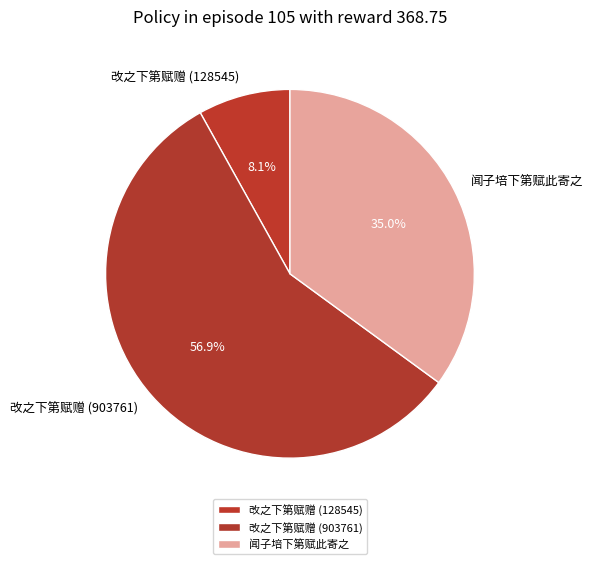

To the nearest percent, what is the average slice percentage?

33%